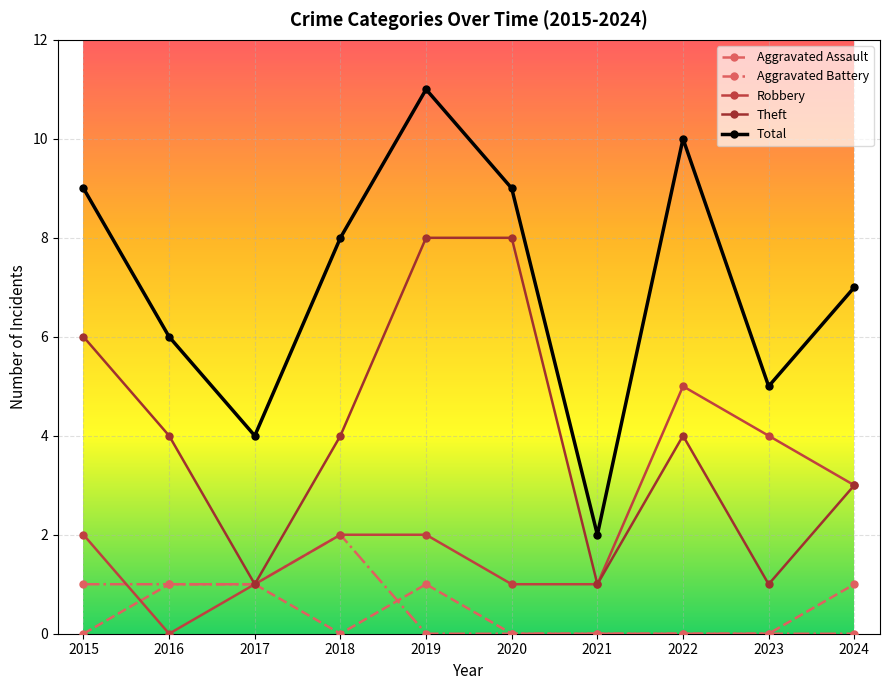

True or false: Total has a value of 2 at 2023.

False